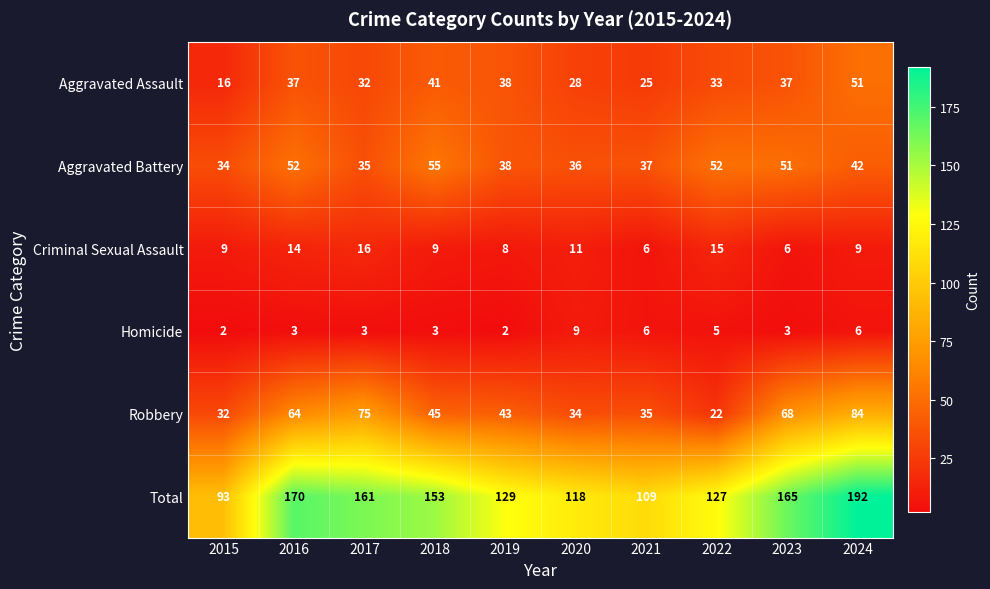

How many data points does each series have?

10